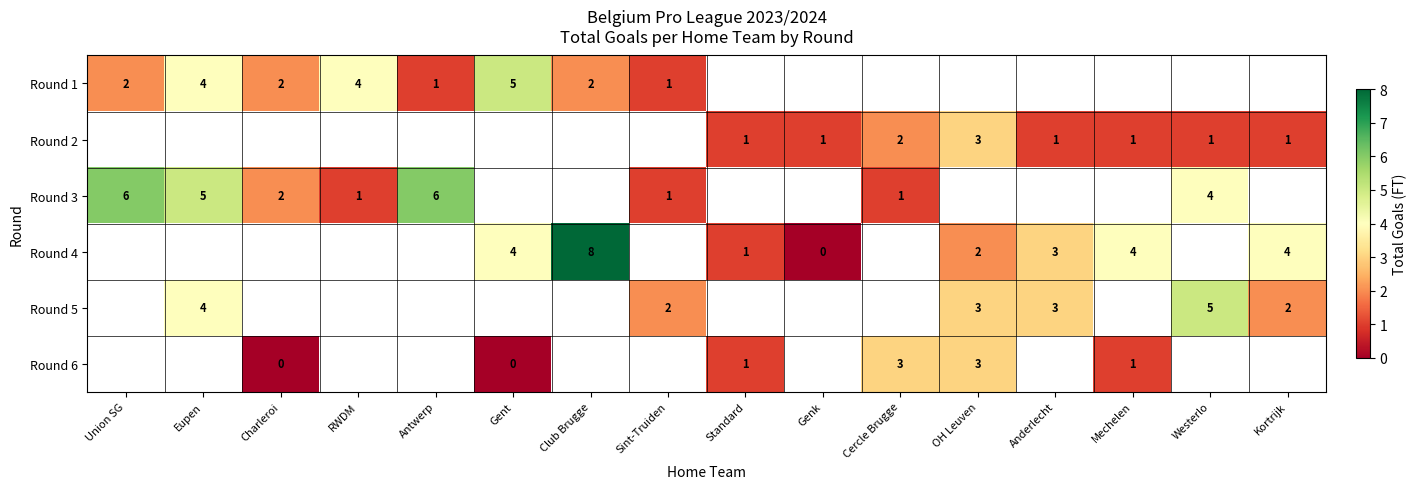

At how many categories does at least one series exceed 2?

12